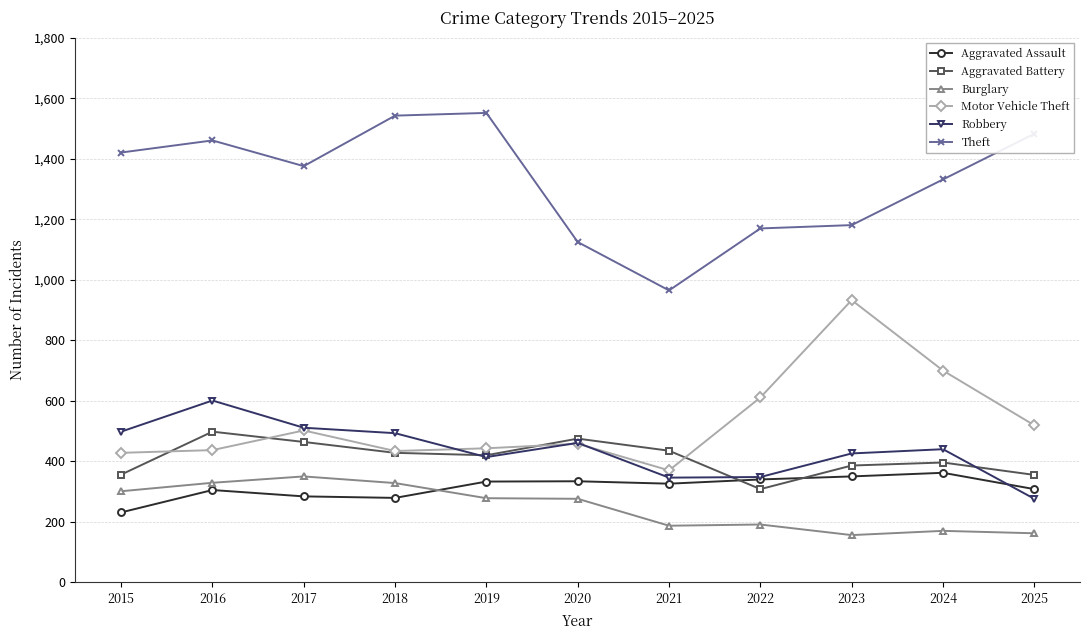

In Aggravated Assault, how many points are higher than both neighbors (excluding endpoints)?

3